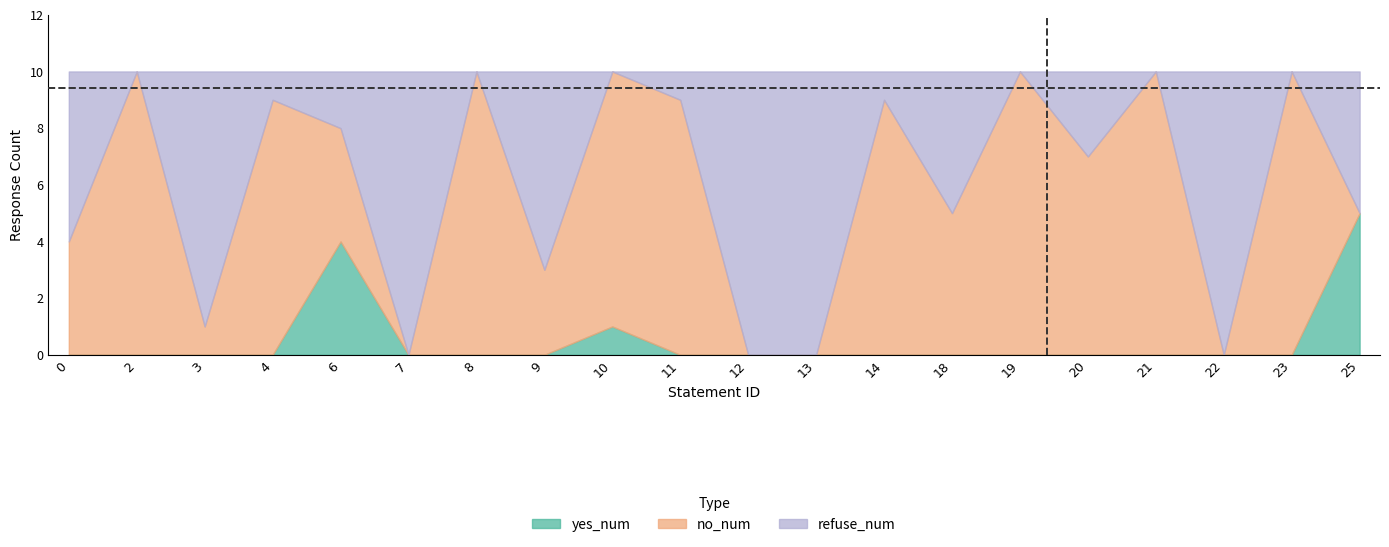

Which series has the largest range (max minus min)?

no_num